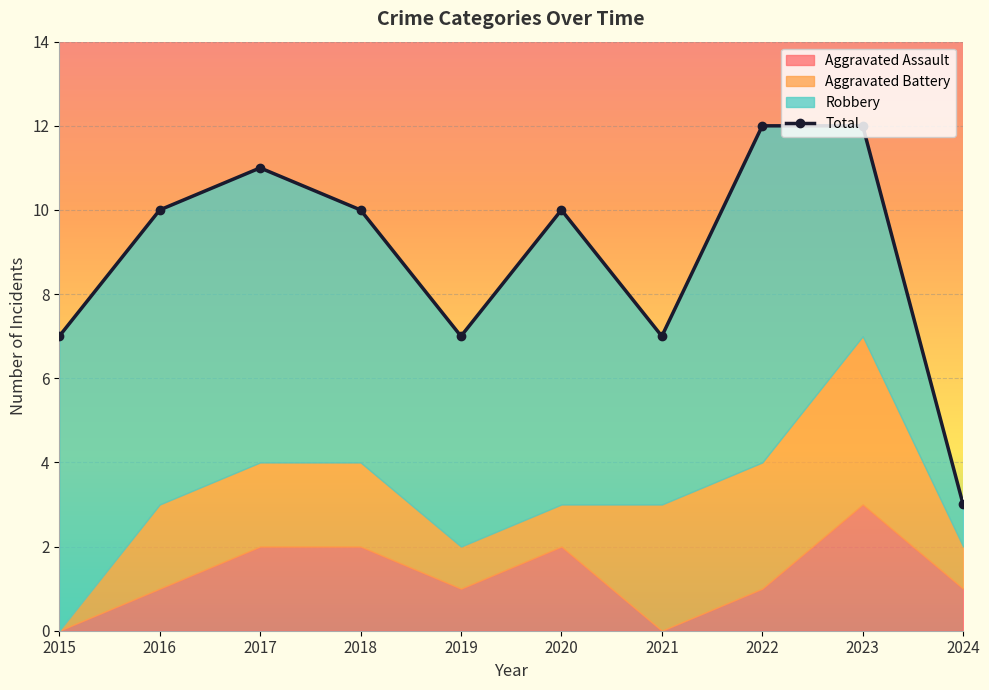

At which category does Total reach its first local peak?

2017